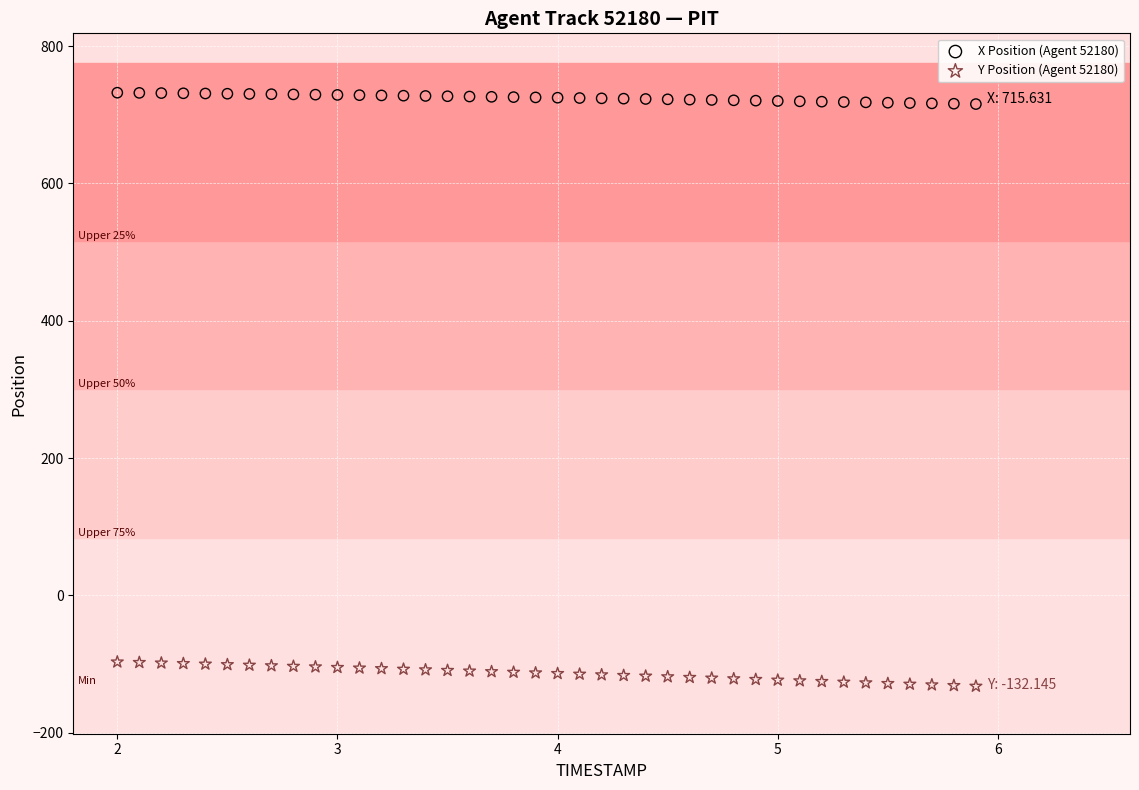

Across all data points, what is the range of Y values (max minus min)?

864.3